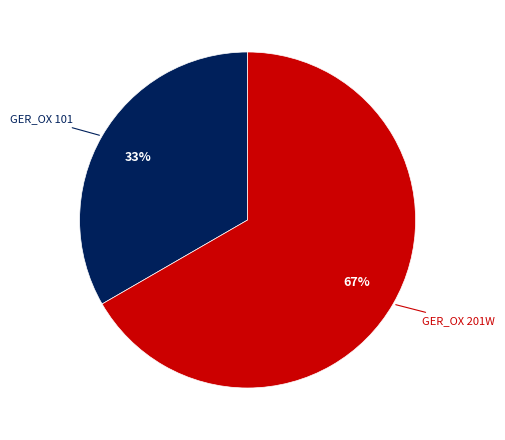

What is the largest slice in the pie chart?

GER_OX 201W